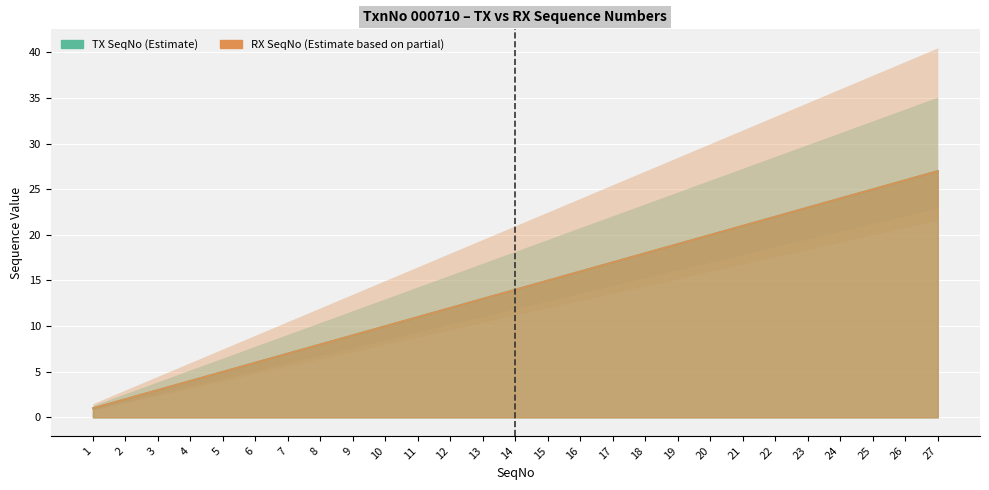

Is the value of RX SeqNo at 17 greater than the value of TX SeqNo at 20?

No